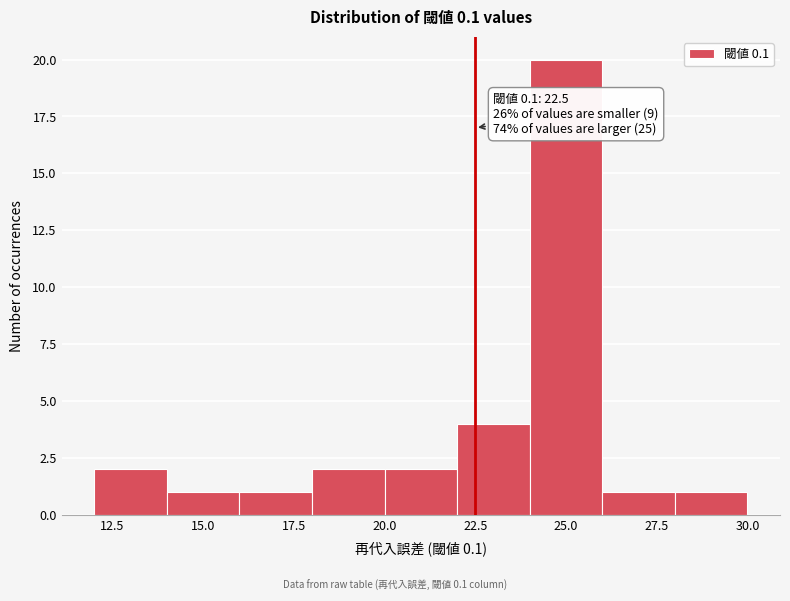

Over which range of the x-axis is the bar tallest?

24 to 26